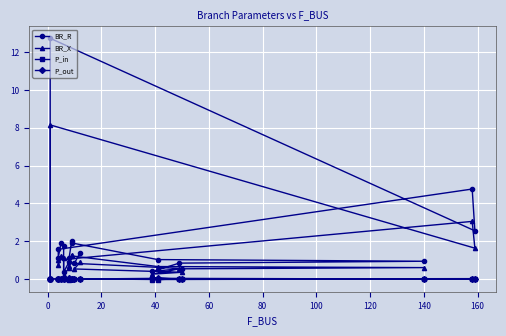

How many distinct data groups are displayed?

4